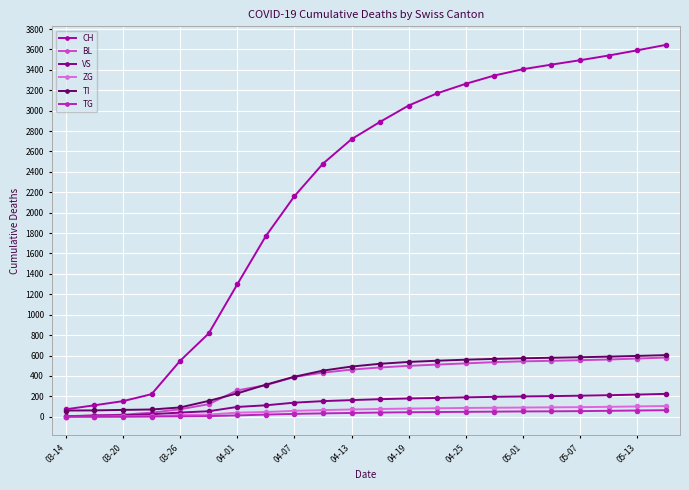

Which series has the widest spread of values?

CH